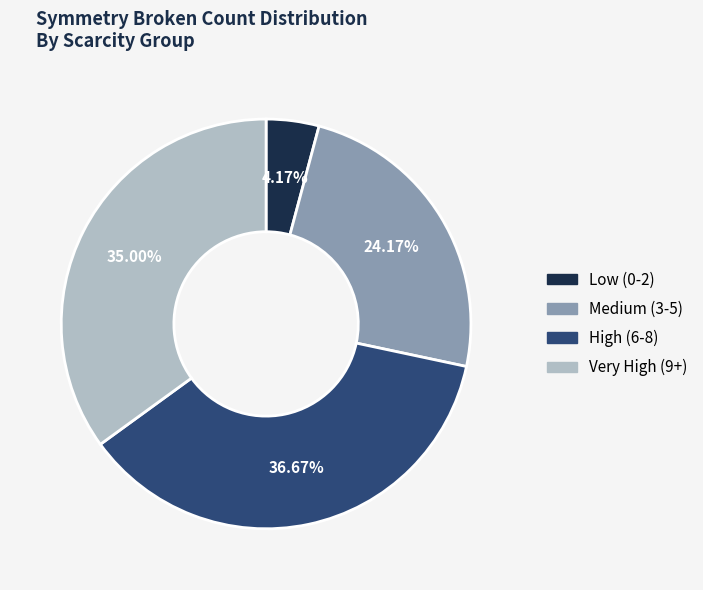

Count the number of slices in the pie.

4